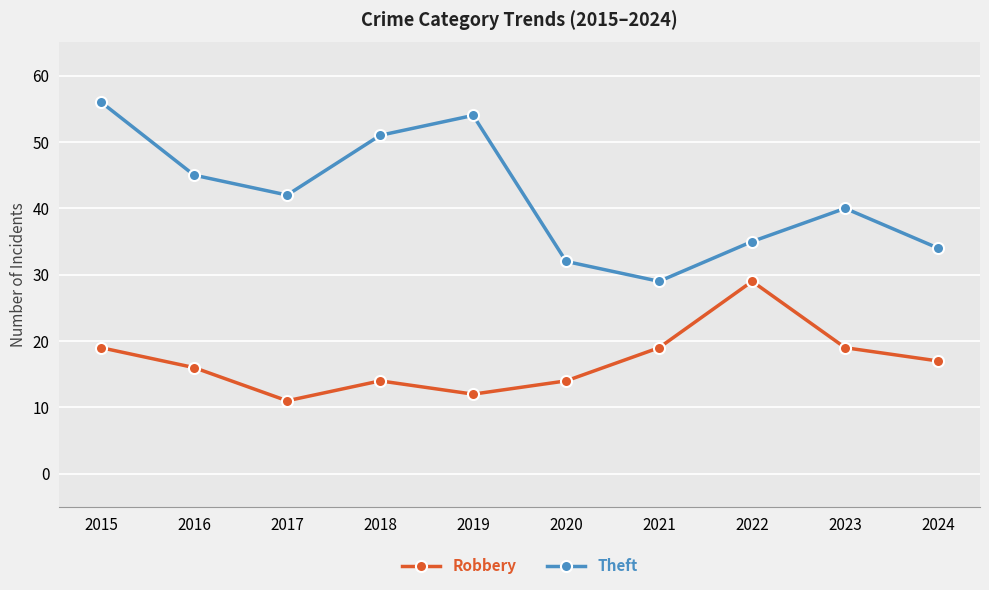

What is the sum of the Robbery values at 2018 and 2023?

33